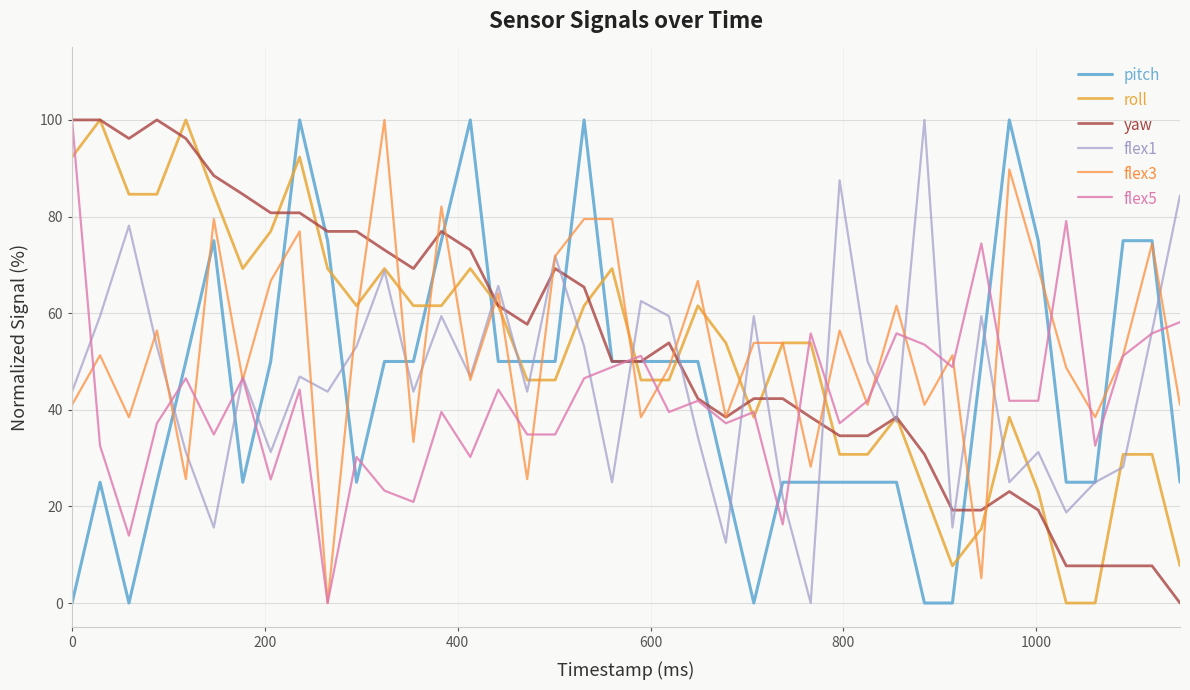

What is the value of the flex3 point at the 19th from the left?

79.5